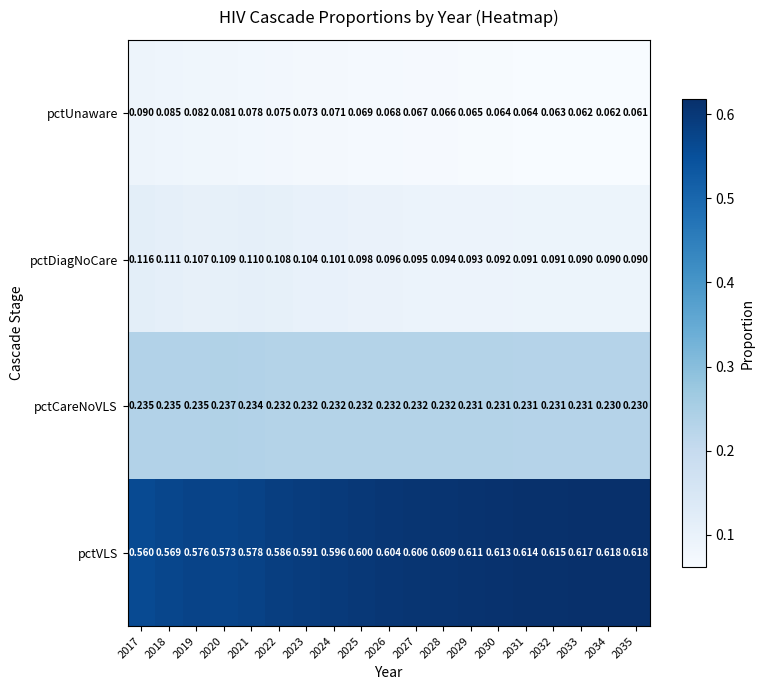

Rank the series by their maximum value, from lowest to highest.

pctUnaware, pctDiagNoCare, pctCareNoVLS, pctVLS